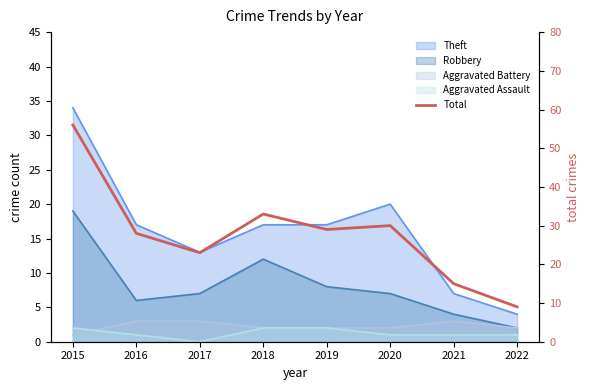

What is the difference between the second highest and second lowest values?

18